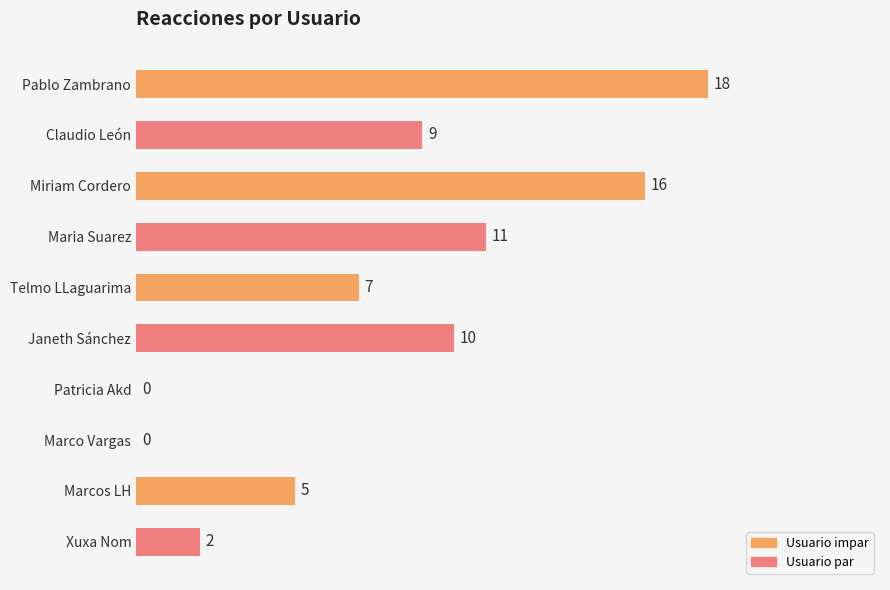

How many series are shown in this chart?

1